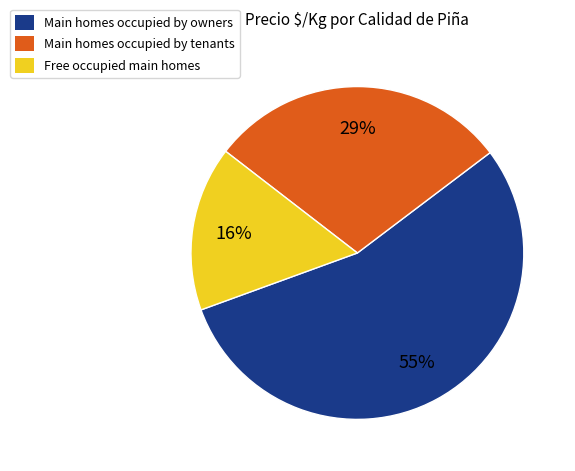

To the nearest percent, what is the average slice percentage?

33%